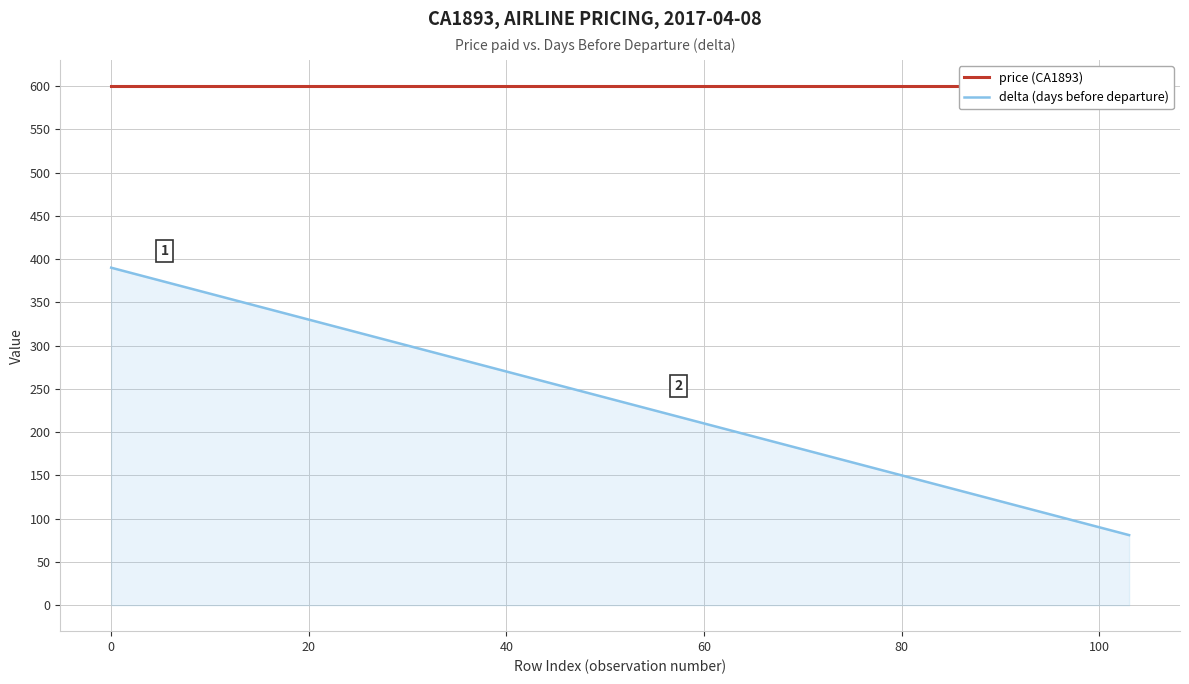

Rank the series by their average value, from highest to lowest.

price, delta